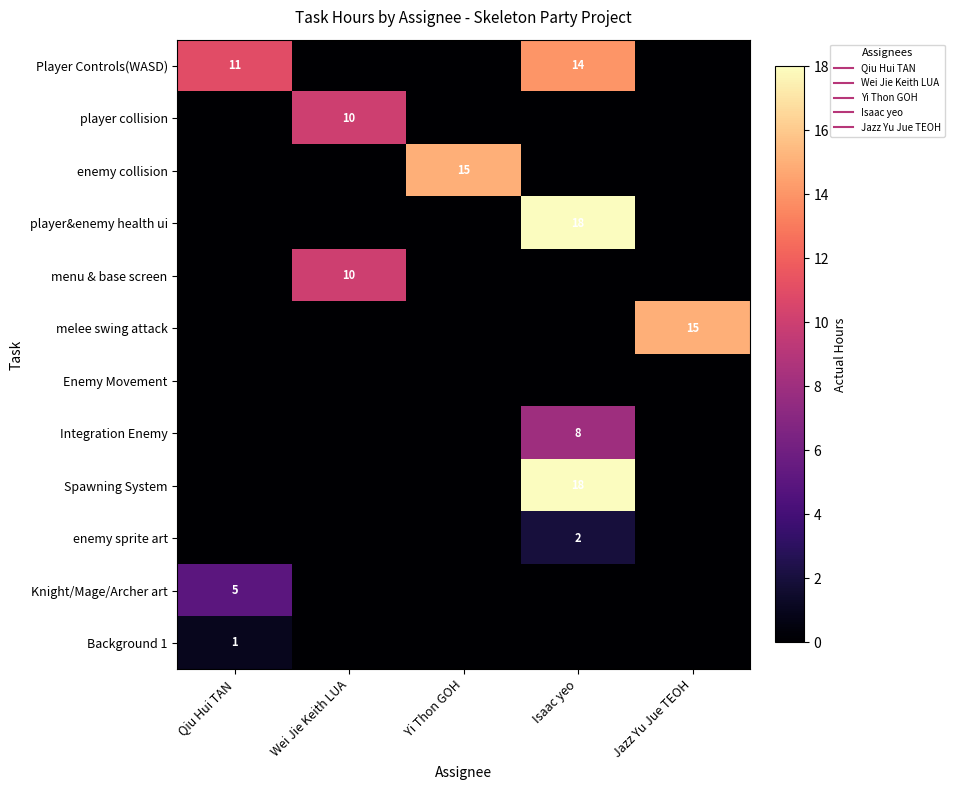

The value of Knight/Mage/Archer art at Qiu Hui TAN is 8. True or false?

False